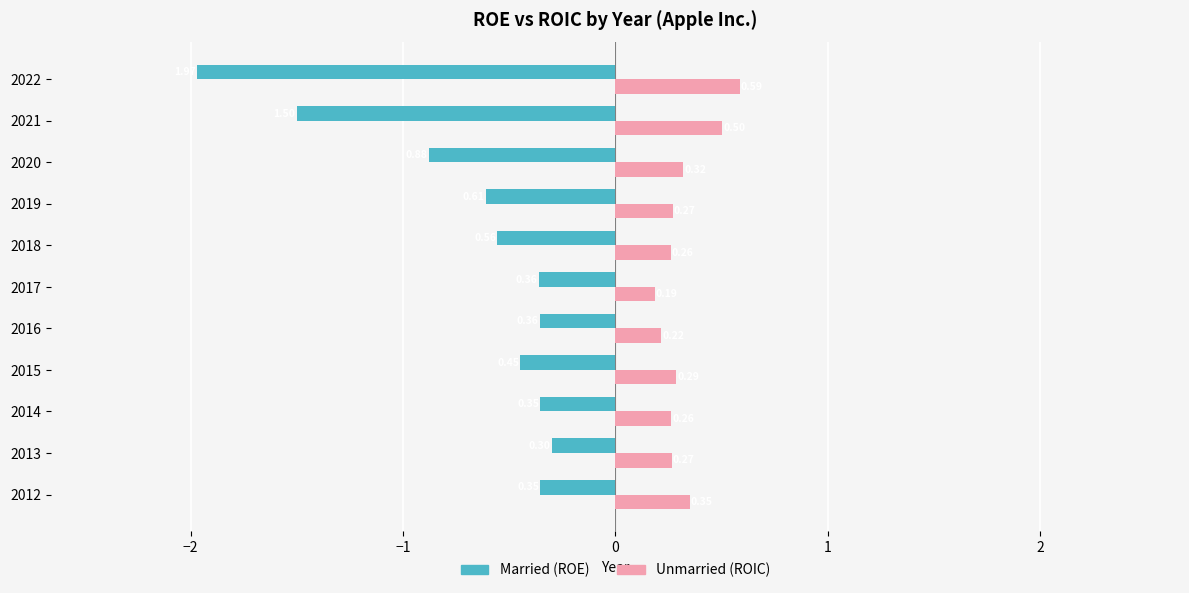

At which category is the sum across all series the highest?

2012